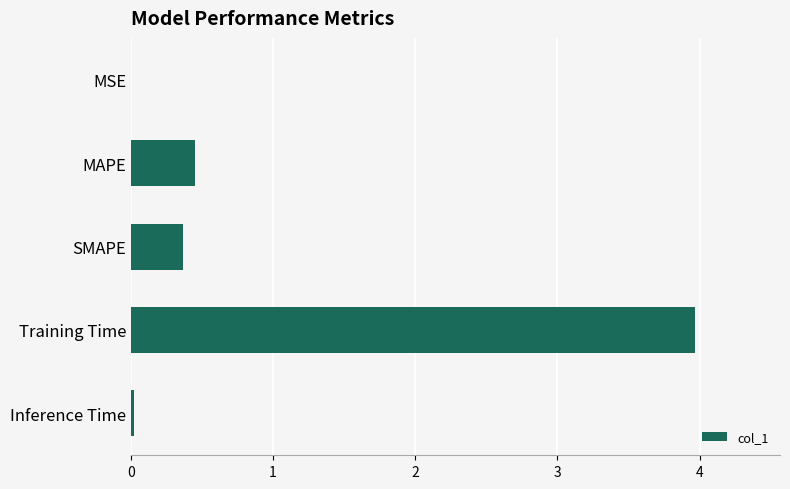

Read the value at SMAPE.

0.4